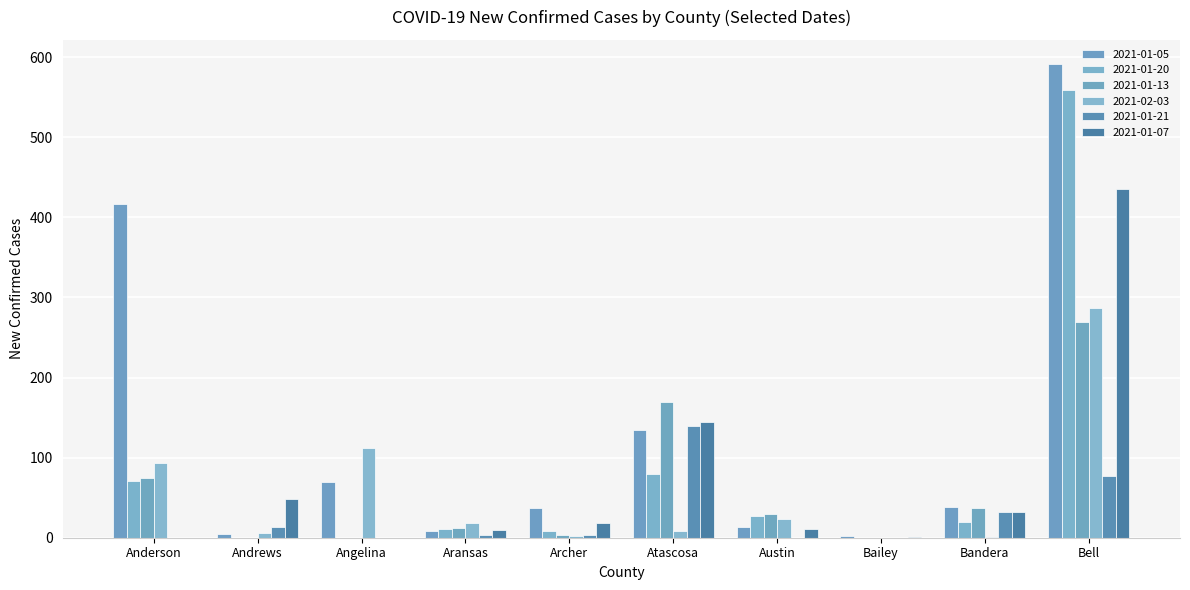

Does the chart contain stacked bars?

No